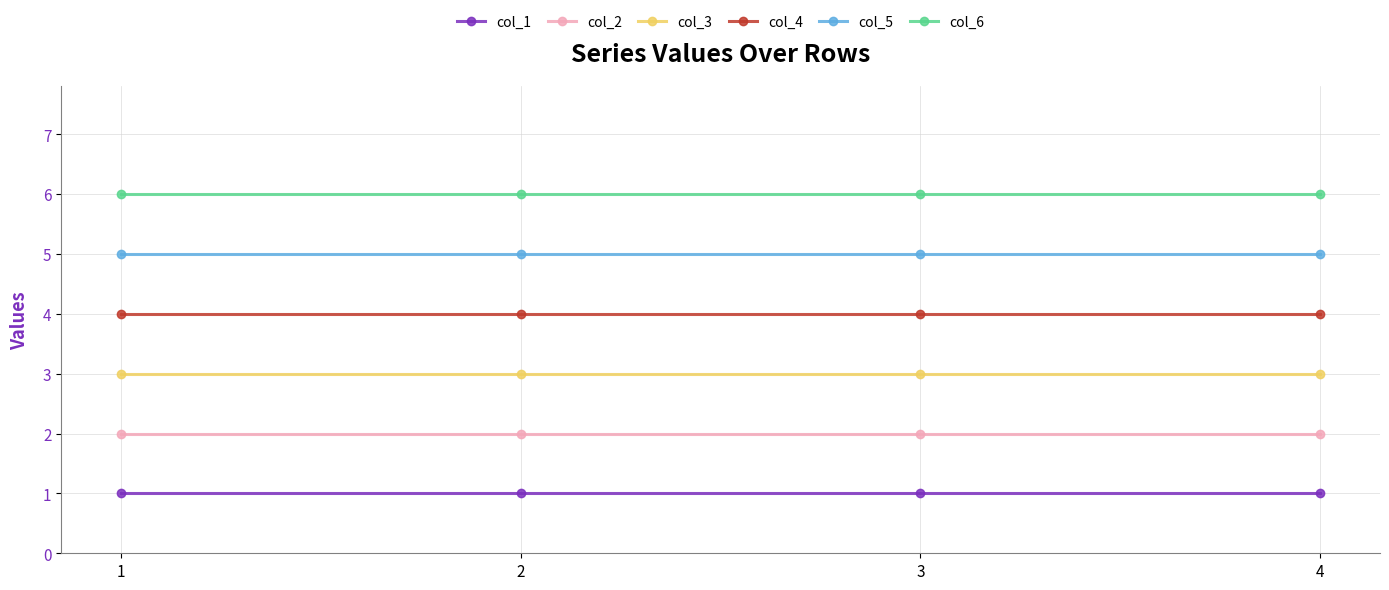

True or false: col_2 and col_5 cross at least once.

False